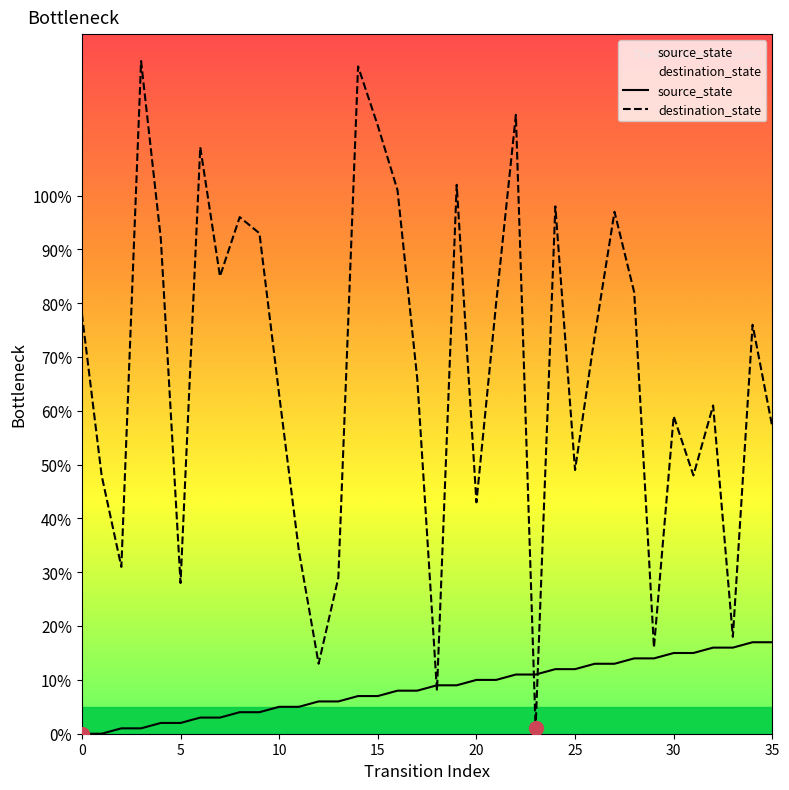

Which series has the widest spread of values?

destination_state